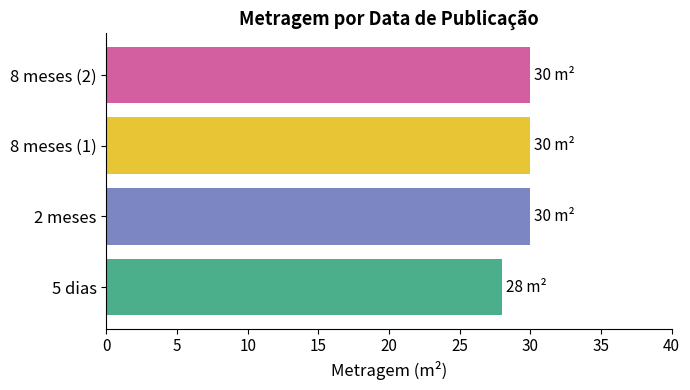

What is the minimum value shown in the chart?

28